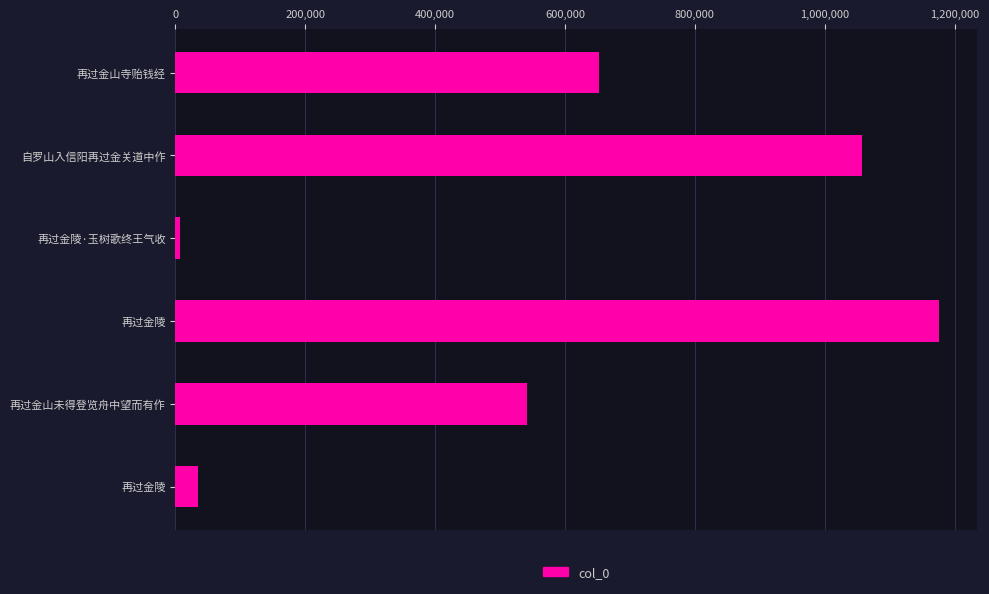

Which label corresponds to the smallest value in the chart?

再过金陵·玉树歌终王气收